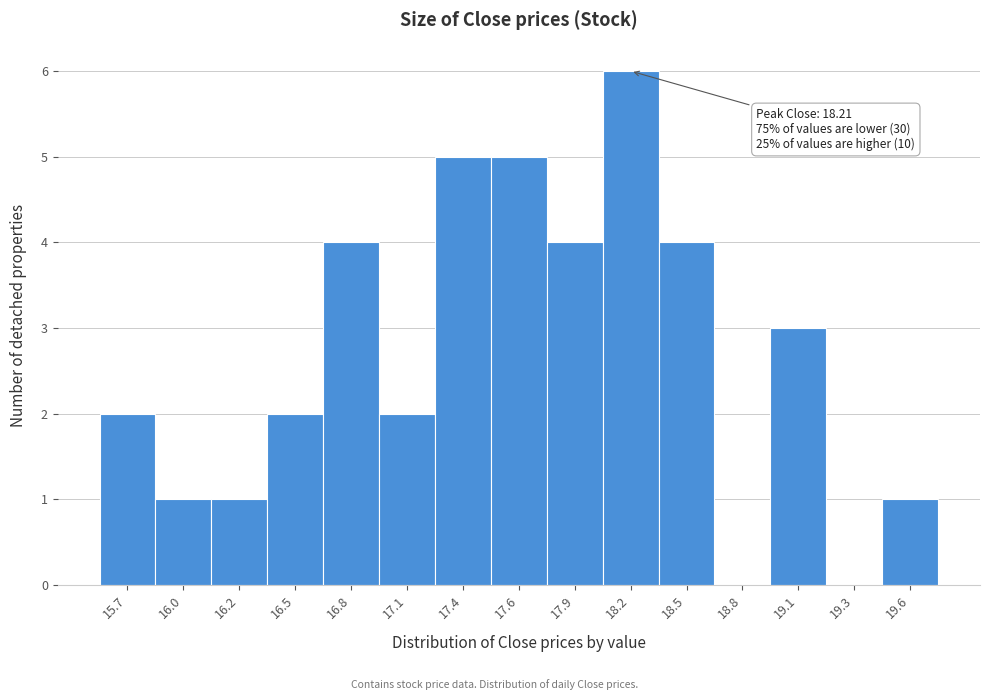

Reading right to left, transcribe all the data shown in this chart.

19.6=1	19.3=0	19.1=3	18.8=0	18.5=4	18.2=6	17.9=4	17.6=5	17.4=5	17.1=2	16.8=4	16.5=2	16.2=1	16.0=1	15.7=2